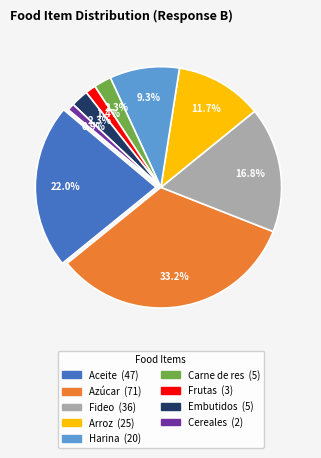

To the nearest percent, what portion does Arroz represent?

12%